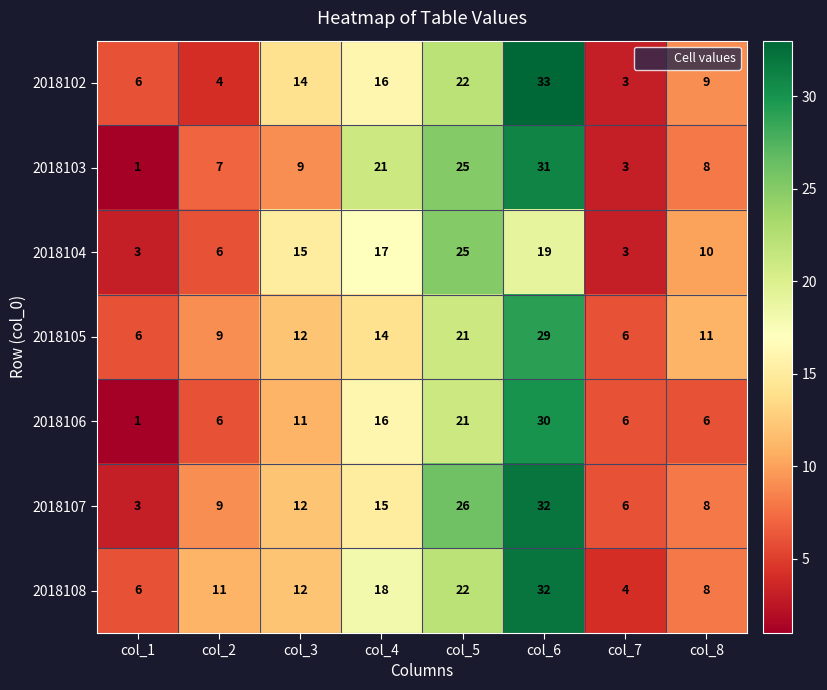

What is the minimum value shown in the chart?

1